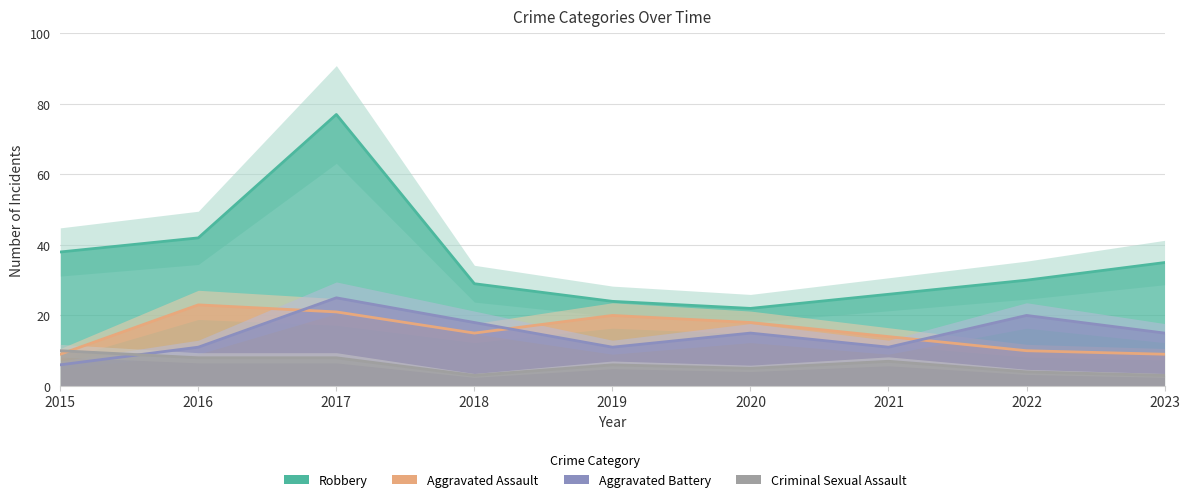

Rank the series at 2019 from lowest to highest value.

Criminal Sexual Assault, Aggravated Battery, Aggravated Assault, Robbery